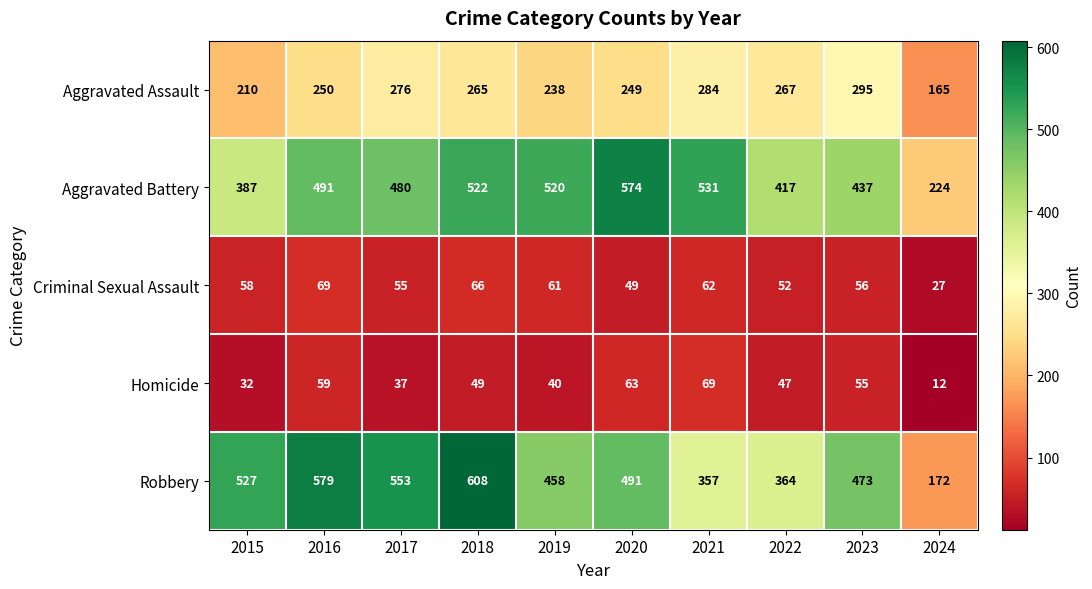

At 2023, list the series in order from largest to smallest.

Robbery, Aggravated Battery, Aggravated Assault, Criminal Sexual Assault, Homicide